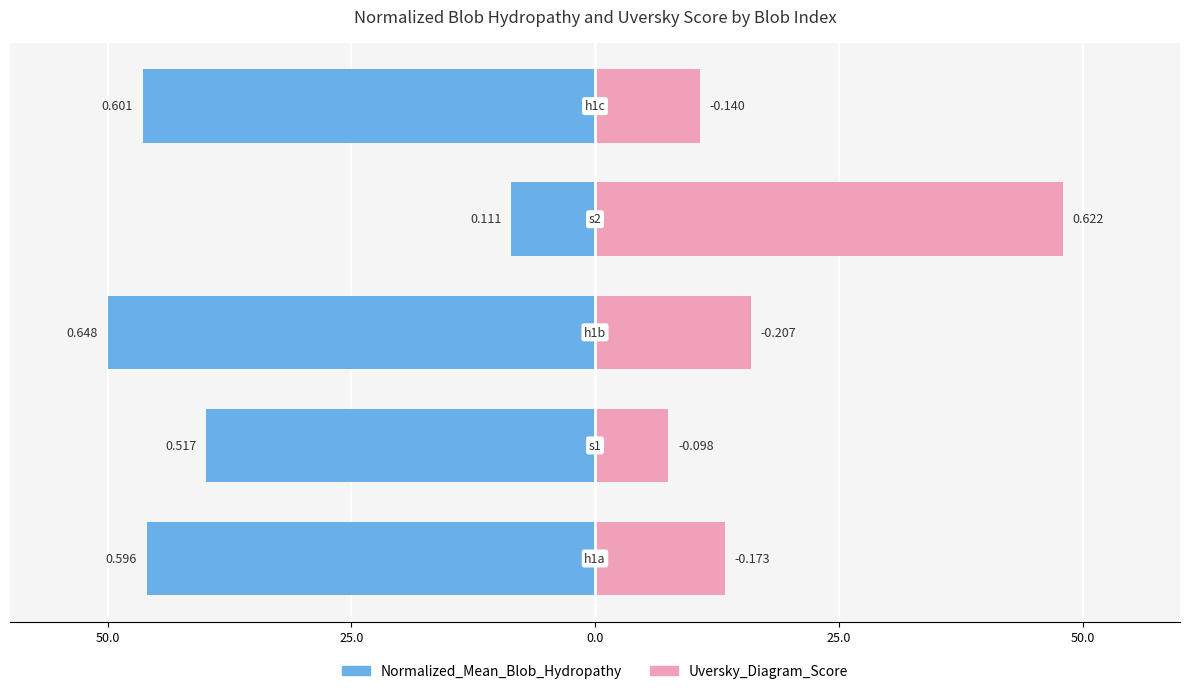

Reading left to right, transcribe all the data shown in this chart.

Normalized_Mean_Blob_Hydropathy: 50.0=-46.0	25.0=-39.9	0.0=-50.0	25.0=-8.6	50.0=-46.4
Uversky_Diagram_Score: 50.0=13.3	25.0=7.5	0.0=16.0	25.0=48.0	50.0=10.8